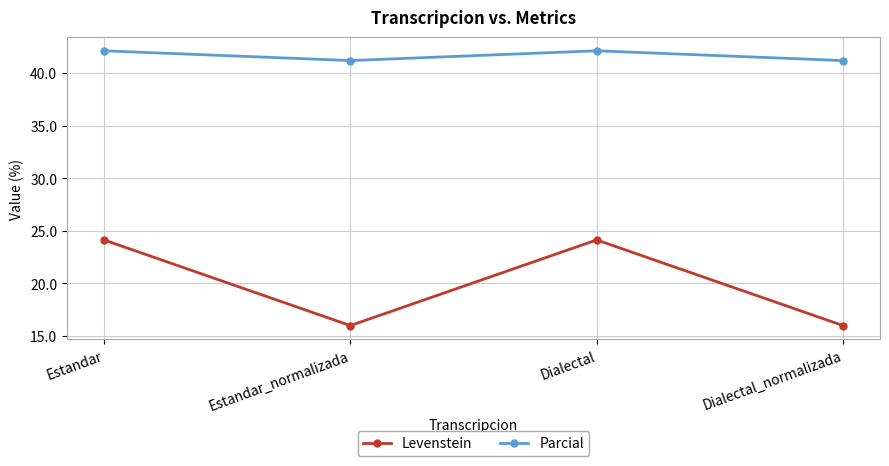

What is the total value across all series at Estandar?

66.2